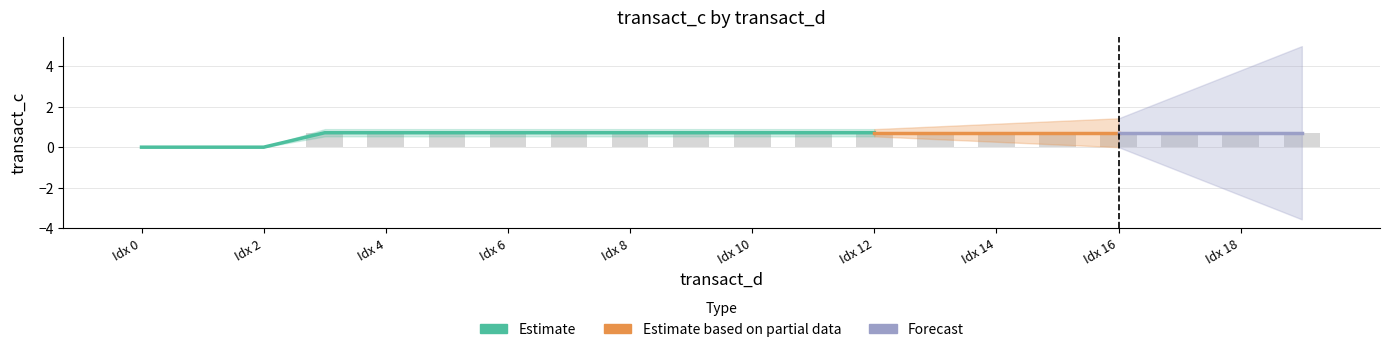

What is the label of the 12th bar from the left?

11